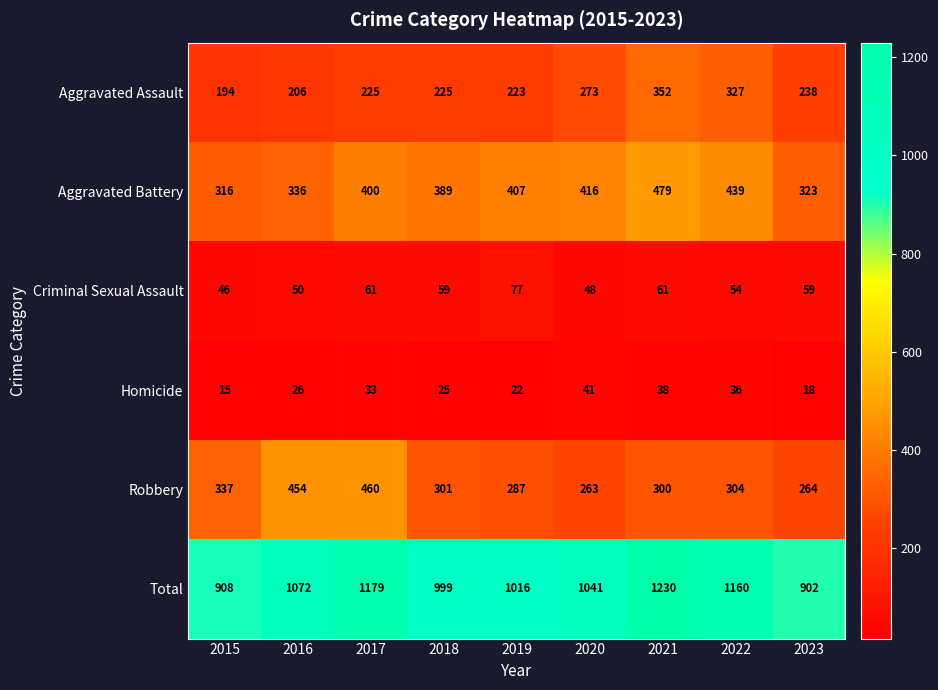

What is the sum of the Criminal Sexual Assault values at 2021 and 2020?

109